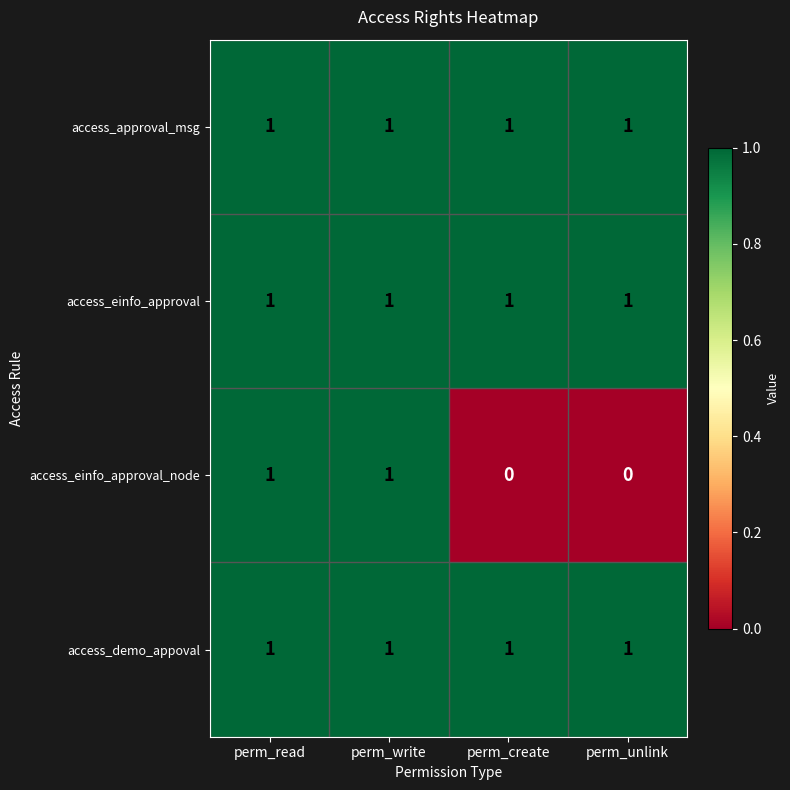

What is the total value across all series at perm_write?

4